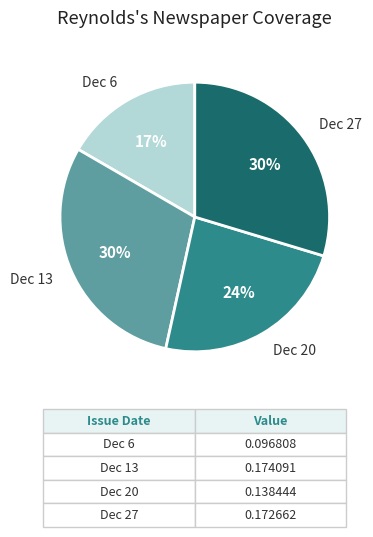

True or false: Dec 13 accounts for 38% of the total.

False